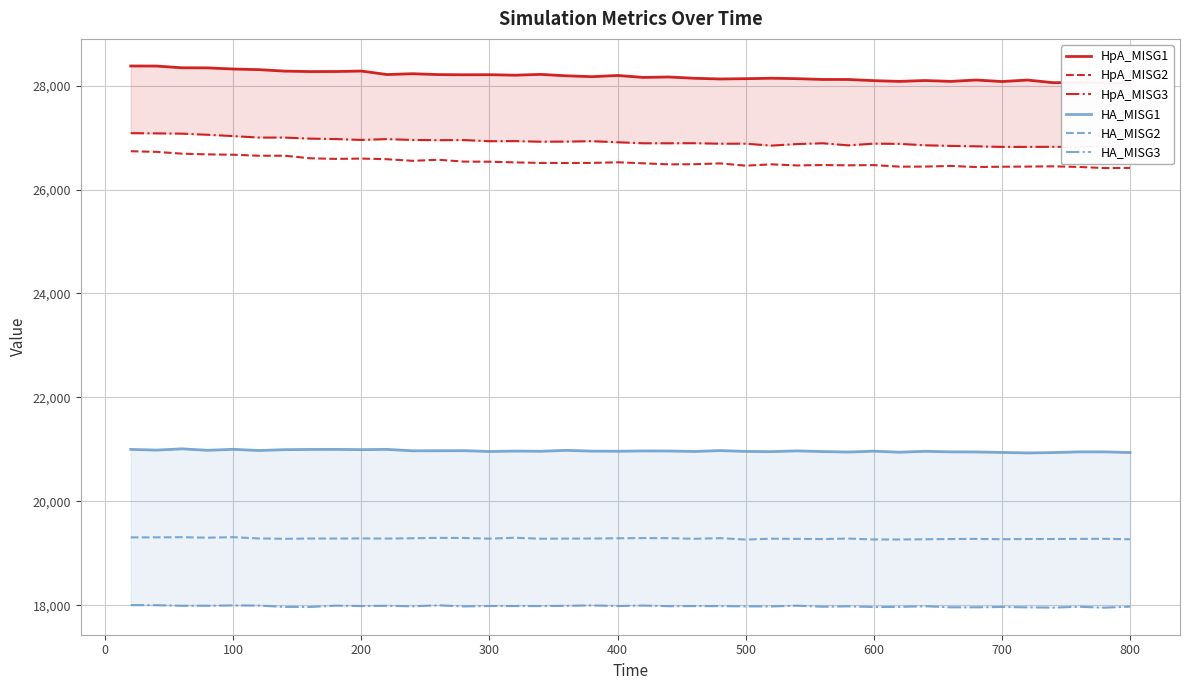

What is the highest value of the HpA_MISG2 series?

26736.9